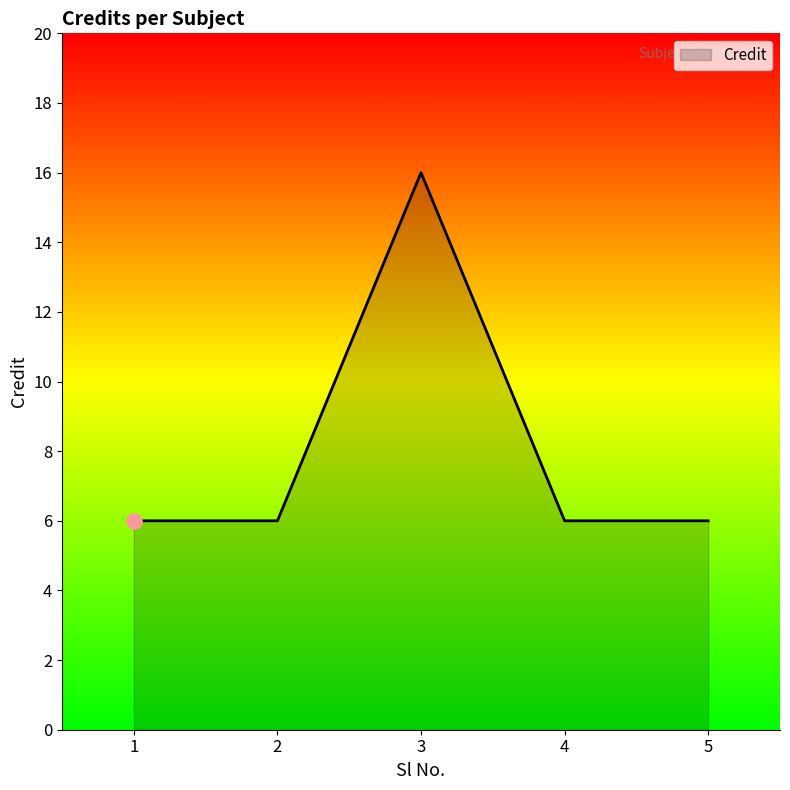

What is the ratio of the value at 2 to the value at 3?

0.4